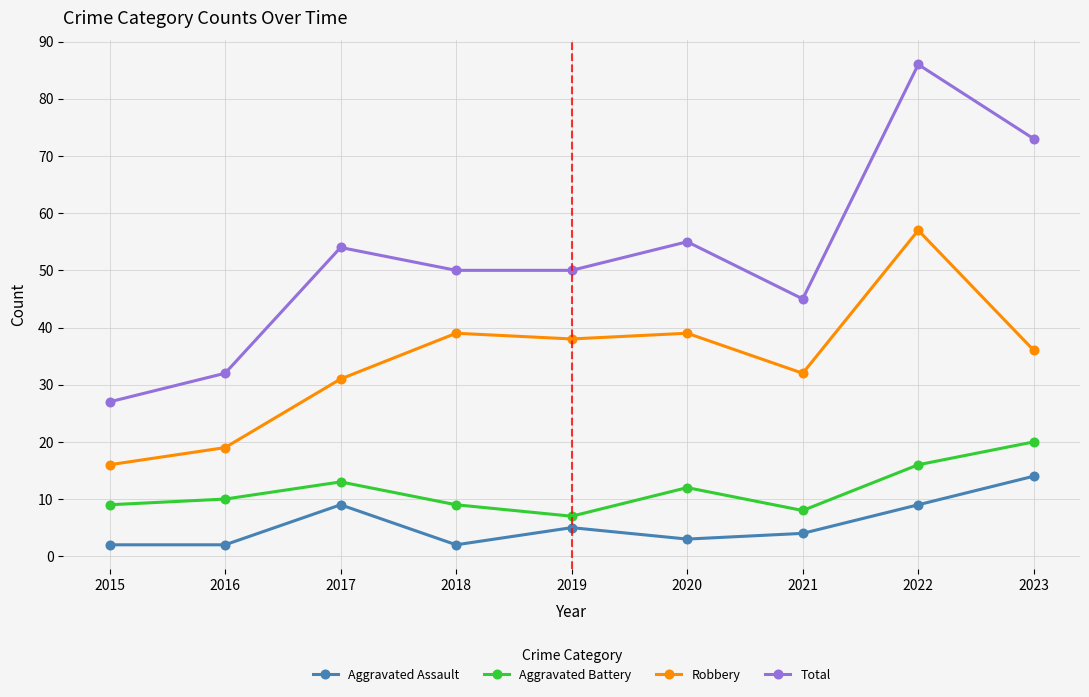

How many lines are shown in the chart?

4